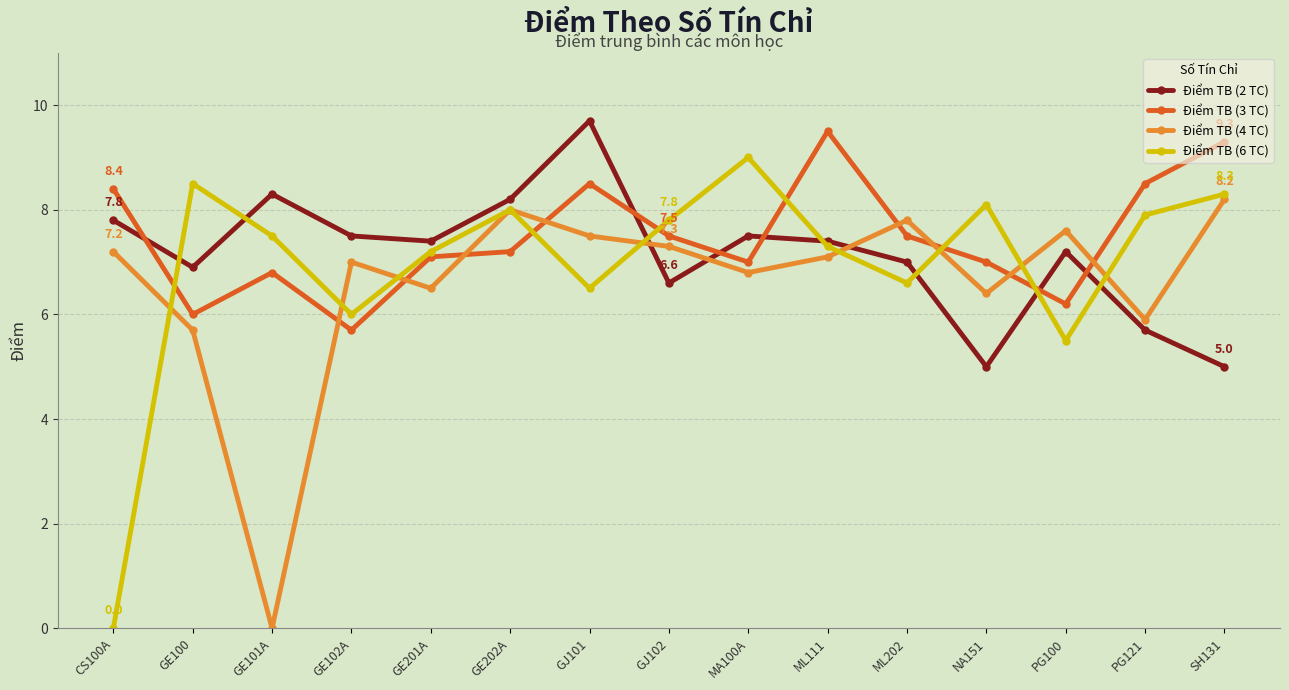

Is it true that Điểm TB (2 TC) equals 3.4 at MA100A?

False